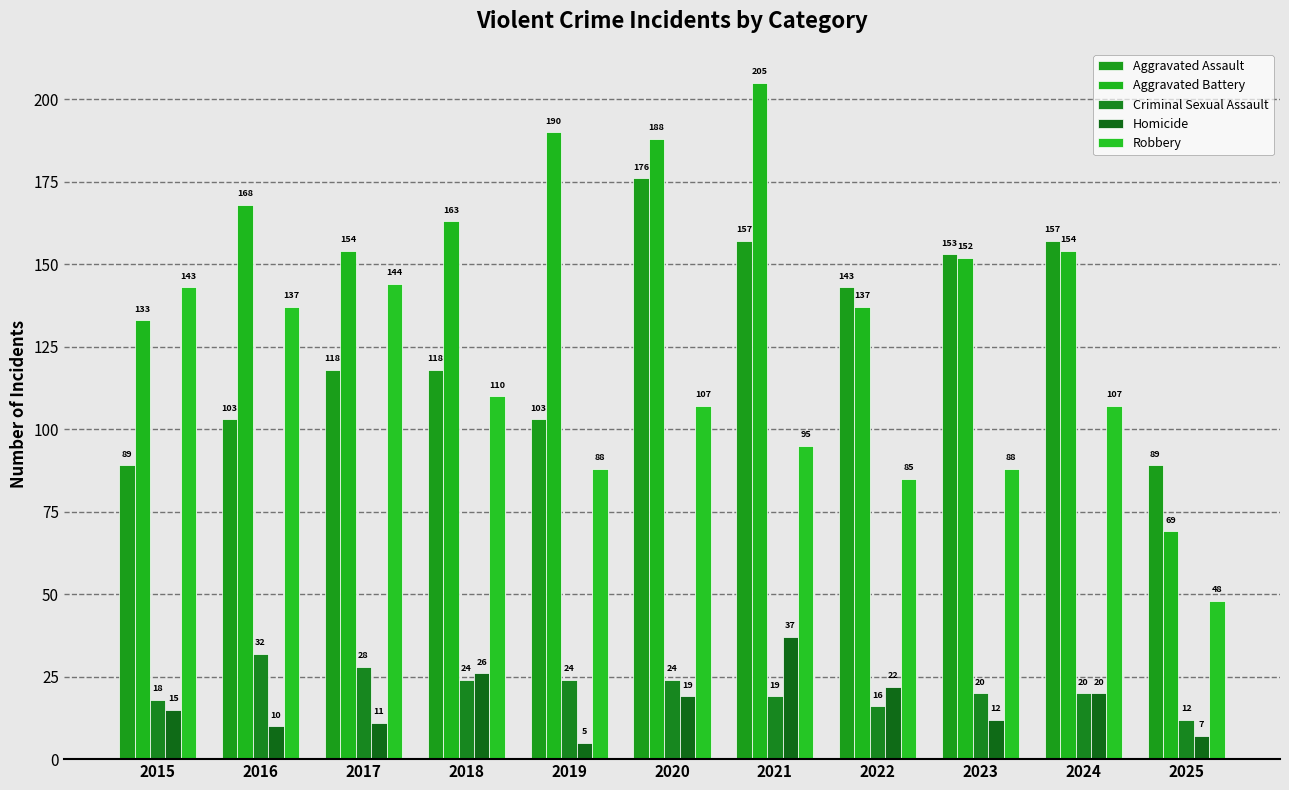

Are the bars grouped side by side (vs. stacked)?

Yes